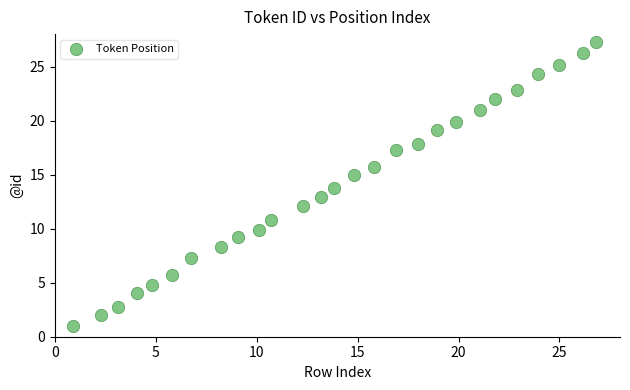

What is the range of X values (max minus min)?

25.9